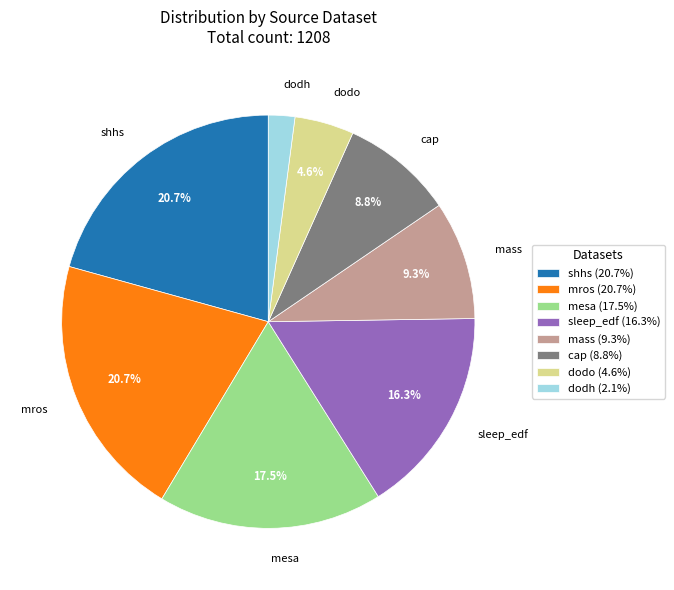

Is the sum of dodo and mesa greater than half?

No